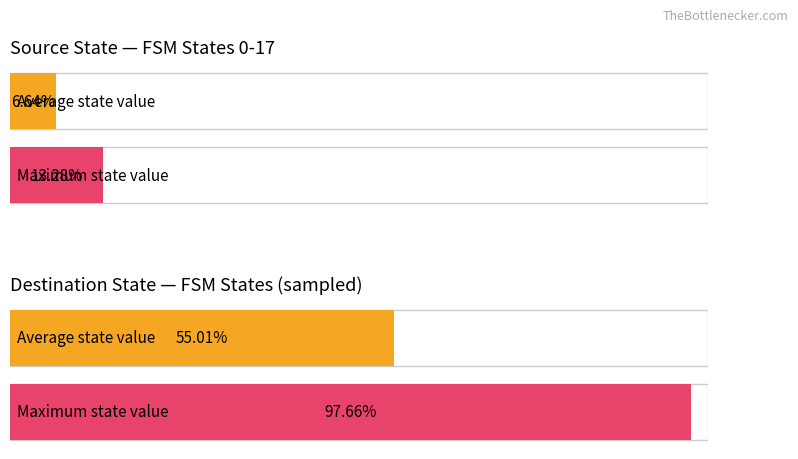

At how many categories does at least one series exceed 42?

2